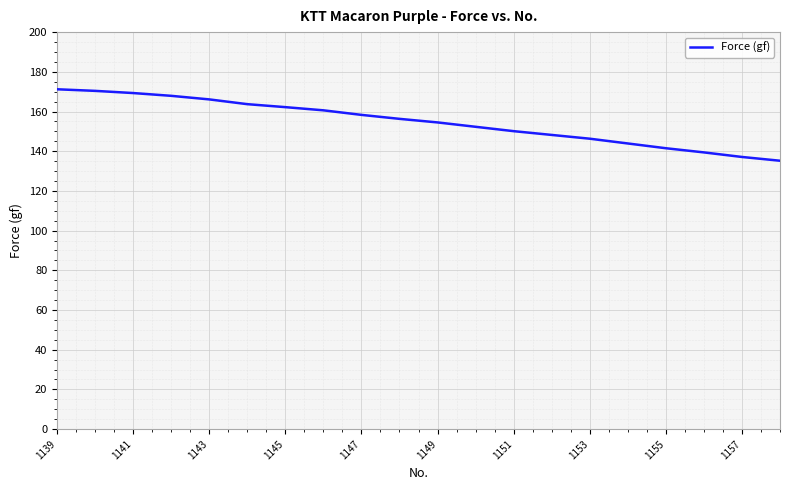

What is the greatest value displayed?

171.2